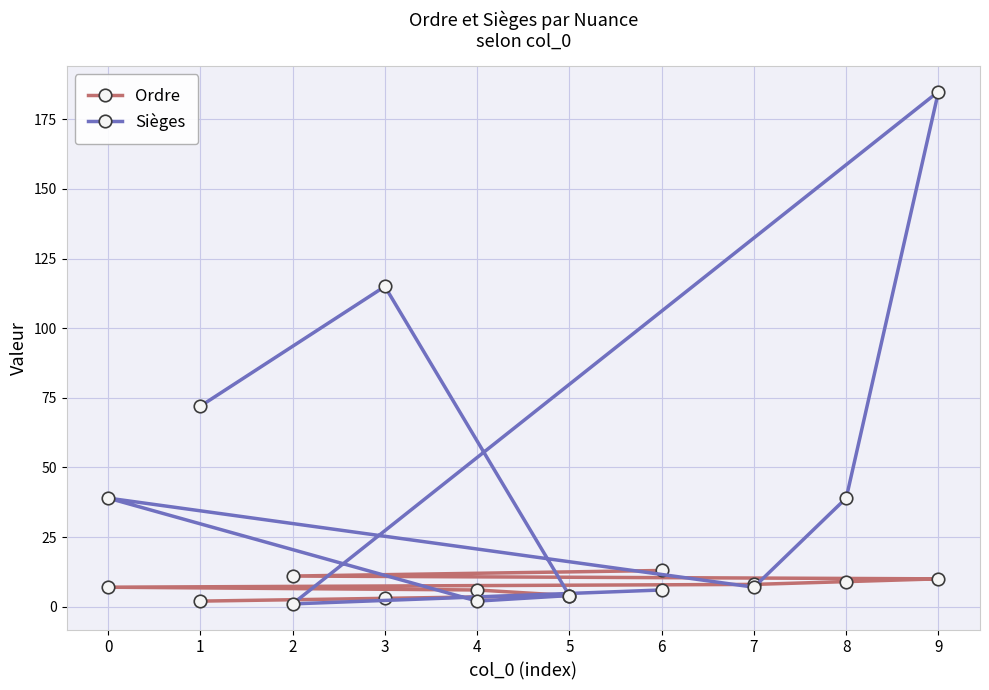

What is the sum of all Ordre values?

73